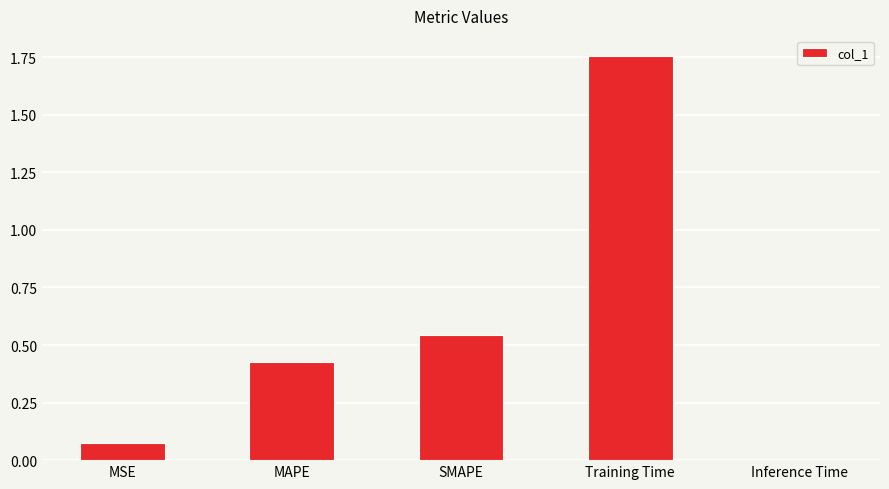

Rank the categories by value from highest to lowest.

Training Time, SMAPE, MAPE, MSE, Inference Time